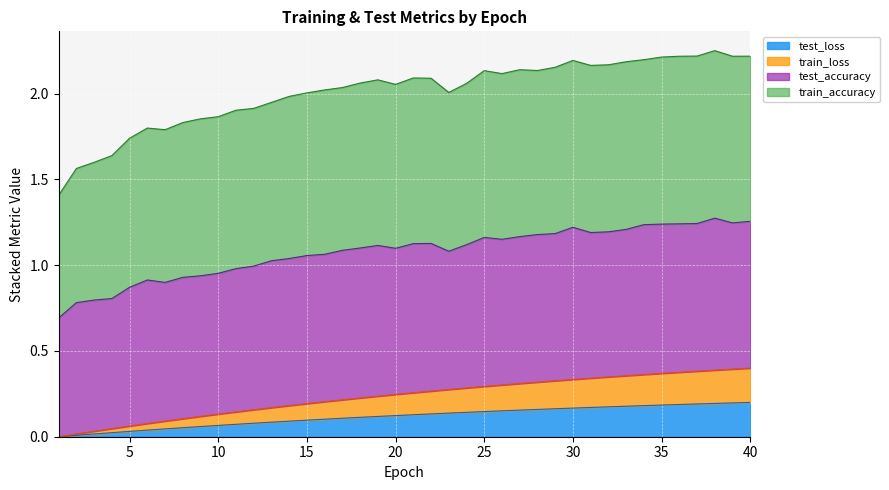

Where is test_loss nearest to the value 0?

1